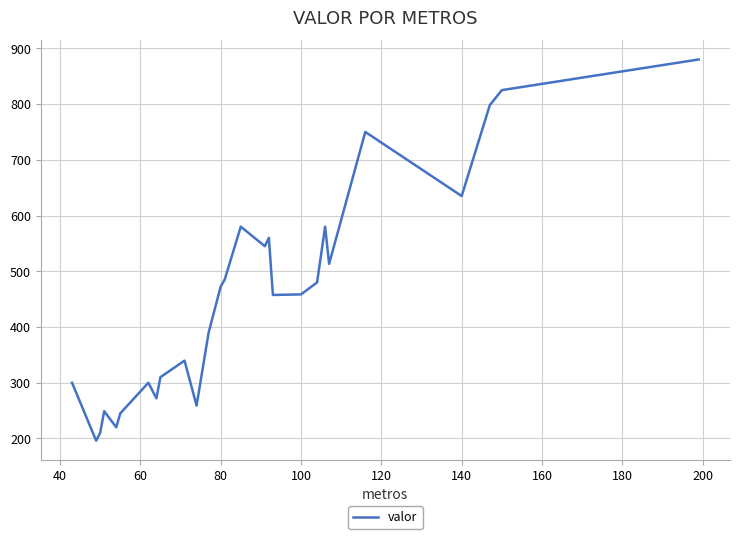

What is the difference between the maximum and minimum values?

684.0